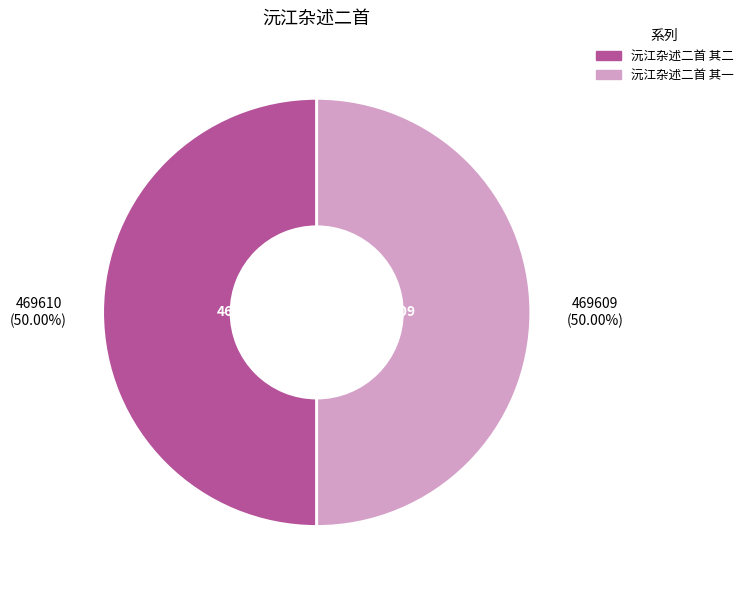

Count the number of slices in the pie.

2